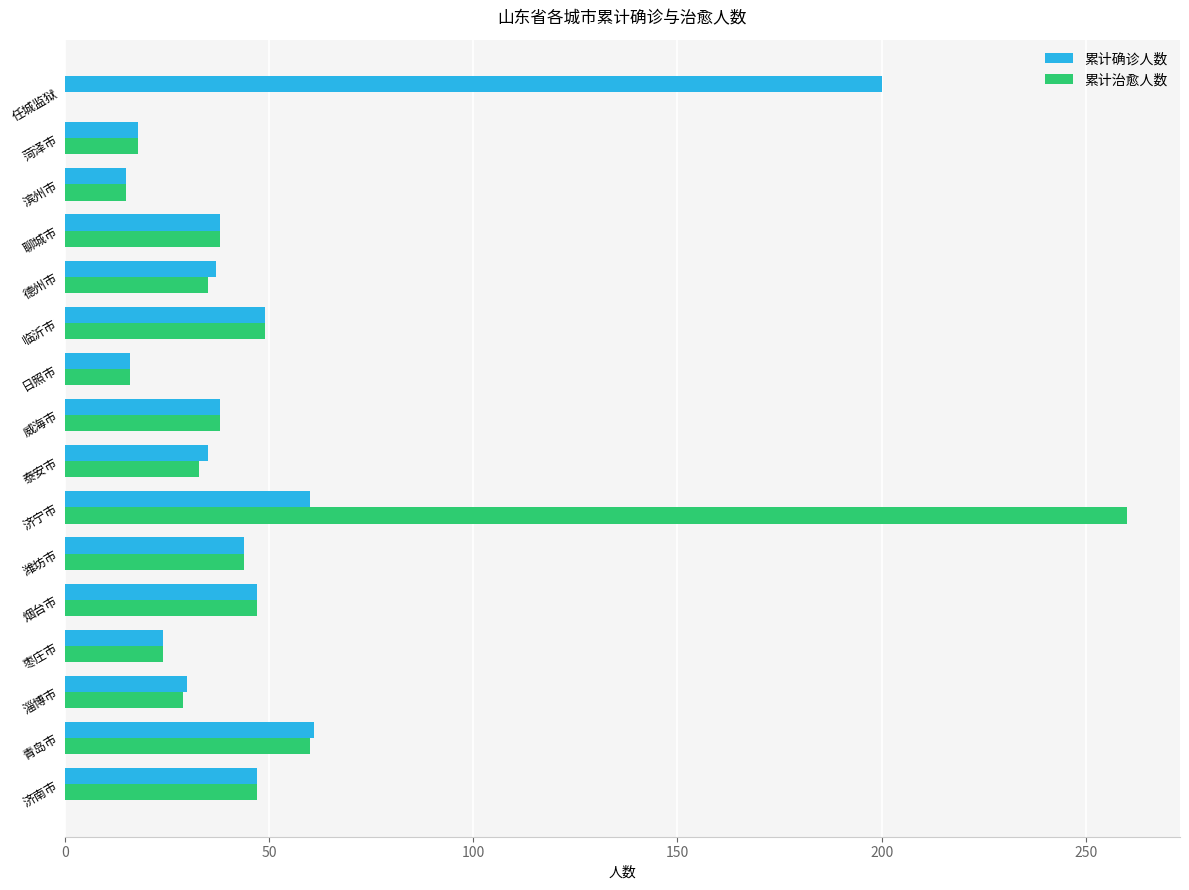

Count the number of data series in this chart.

2